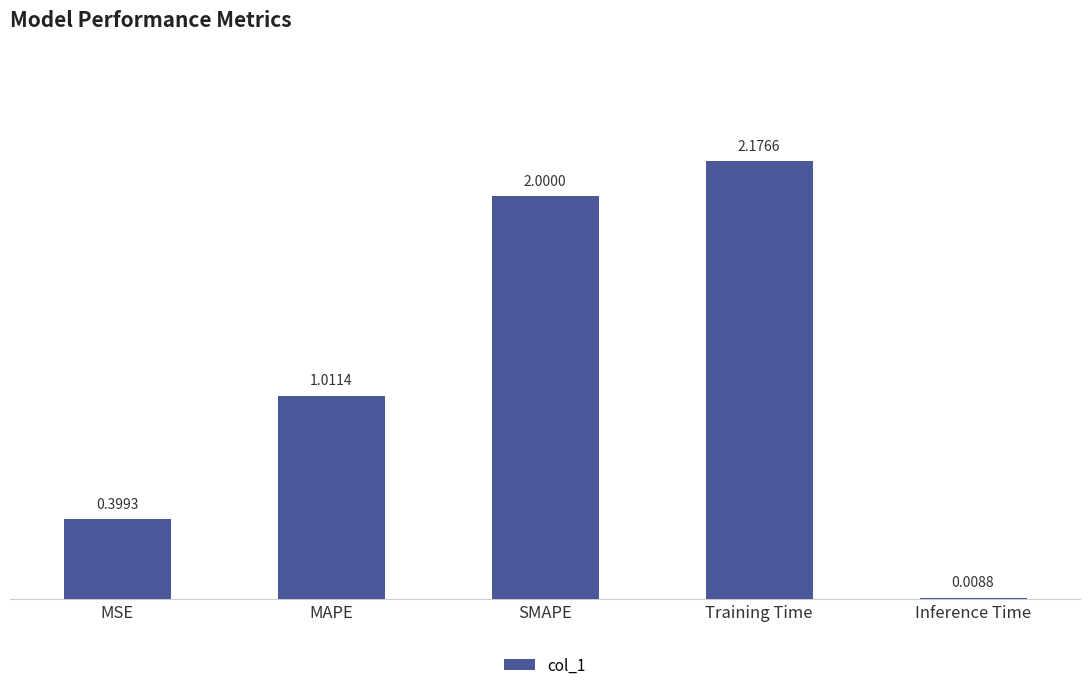

How many data points does each series have?

5